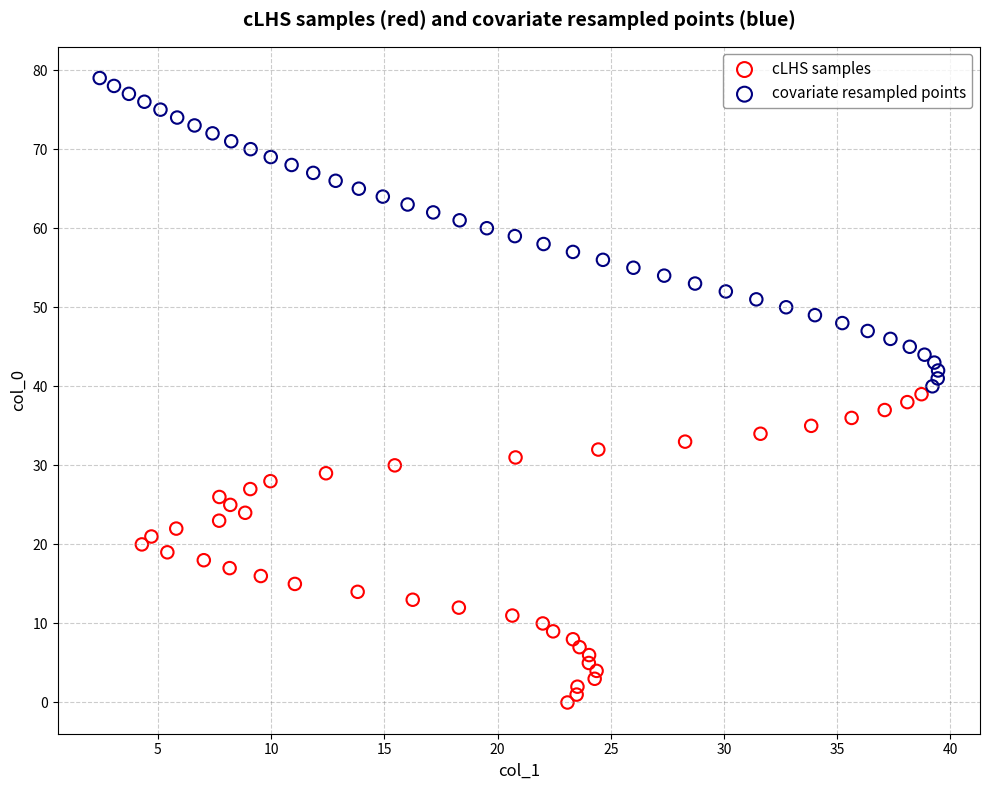

Which series contains the highest Y value?

covariate resampled points